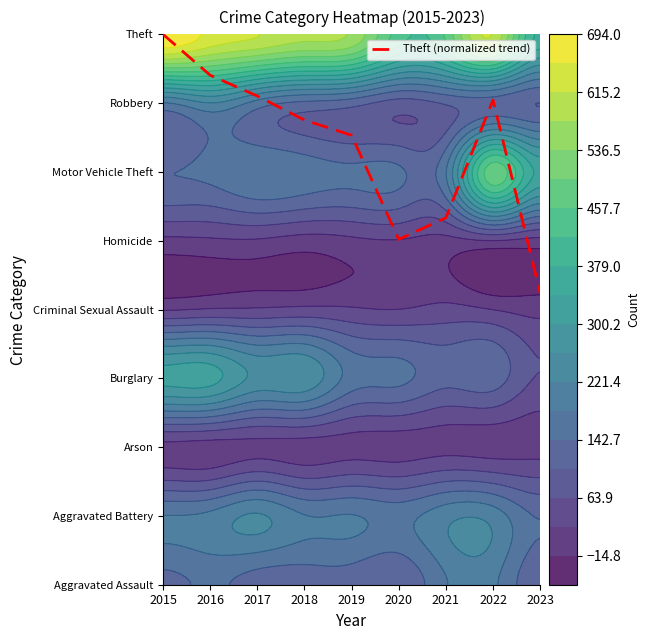

Rank the categories by value from highest to lowest.

2015, 2016, 2017, 2022, 2018, 2019, 2021, 2020, 2023